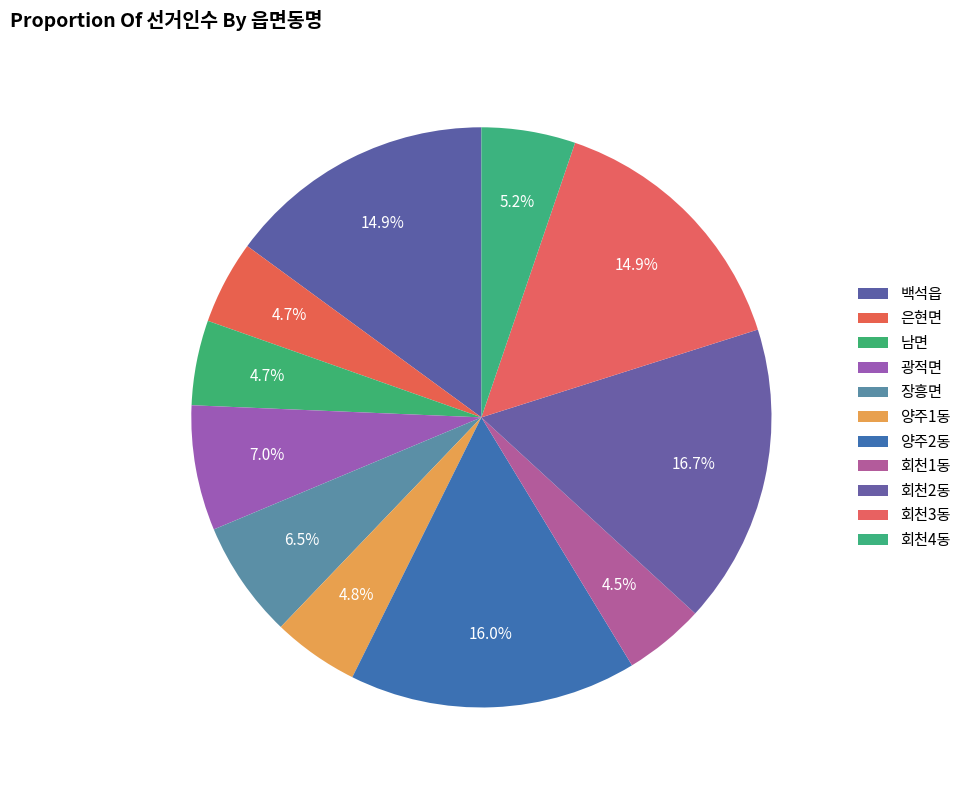

To the nearest percent, what is the difference between the largest and smallest slice percentages?

12%